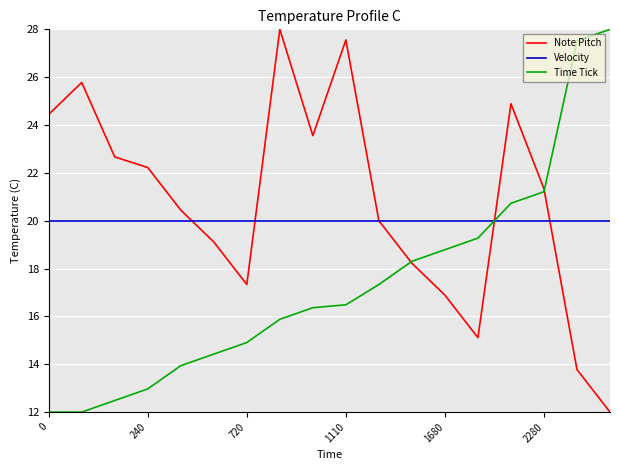

What is the maximum value for Note Pitch?

28.0